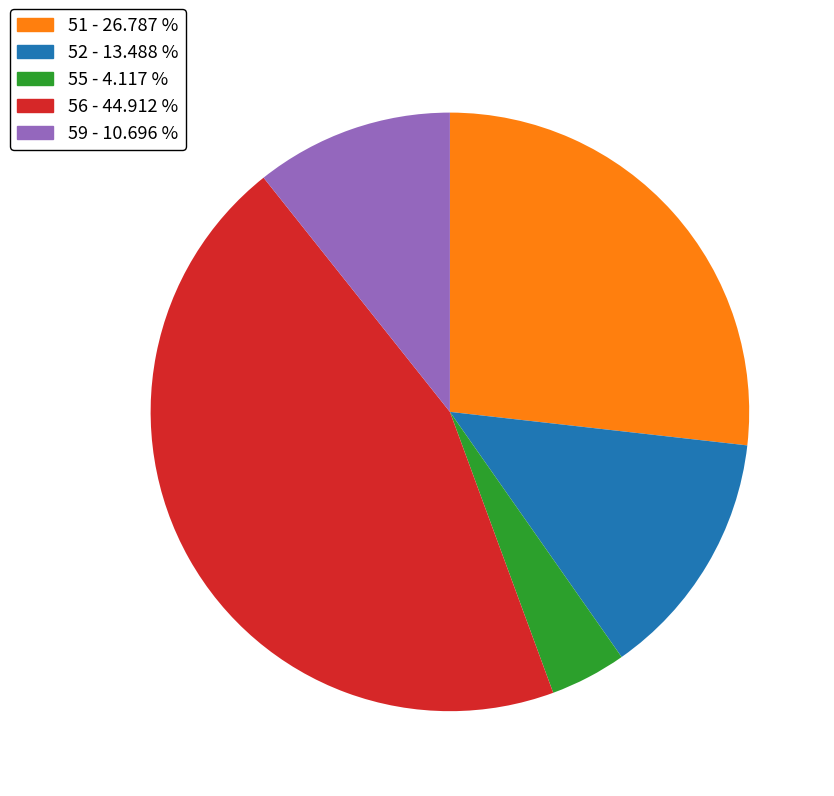

What is the ratio of the value at 55 to the value at 59?

0.4